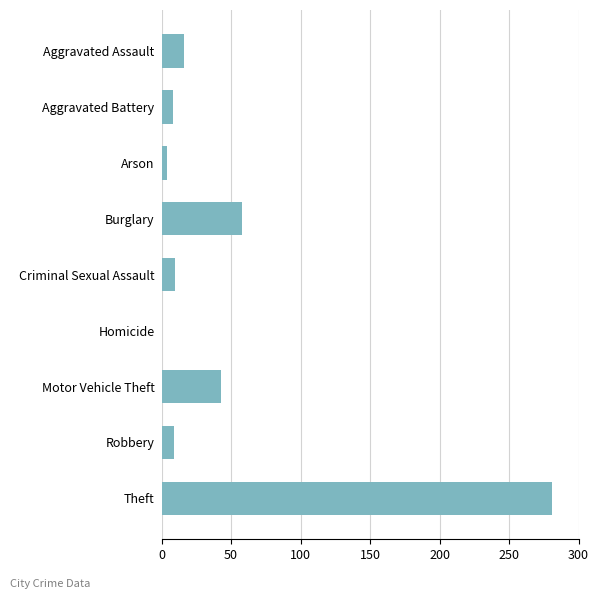

Read the value at Motor Vehicle Theft.

43